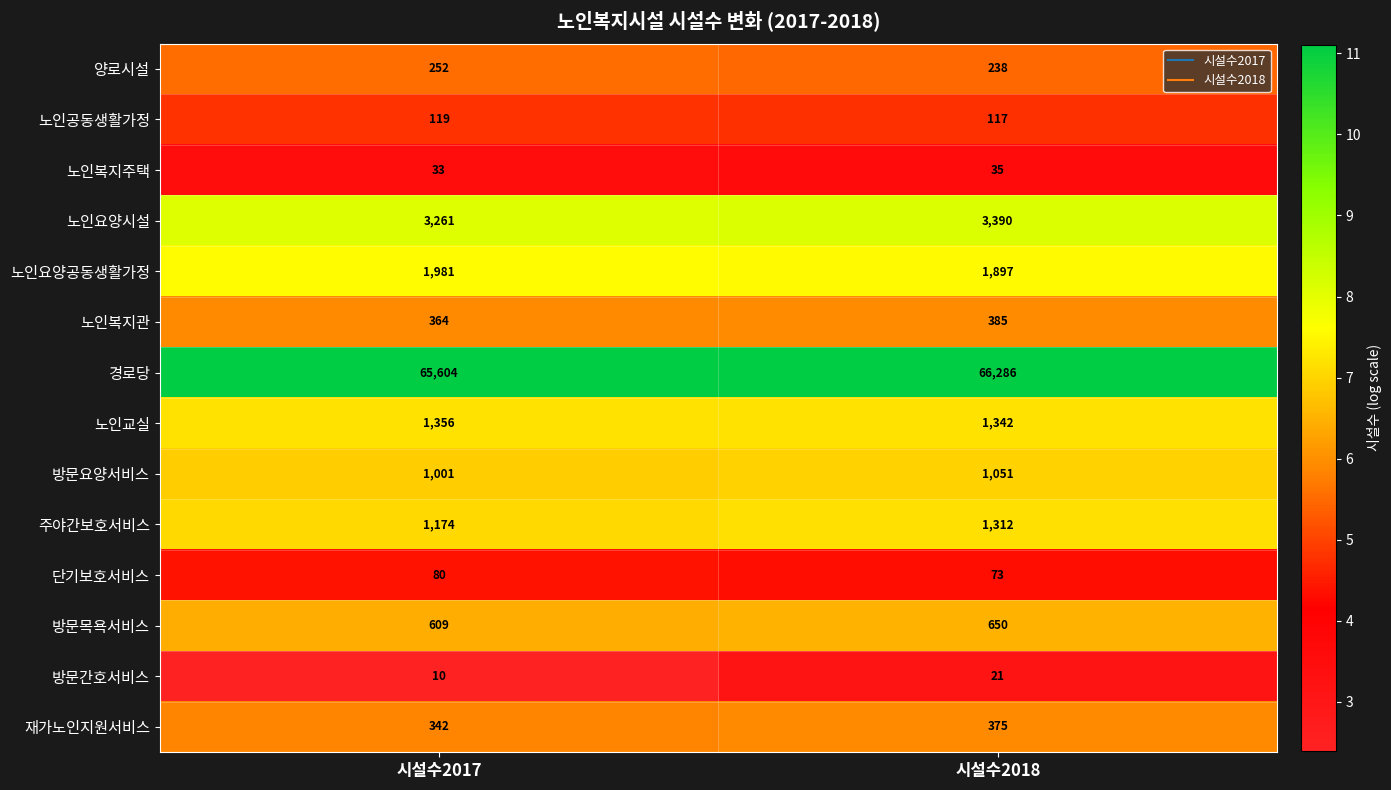

The value of 방문간호서비스 at 시설수2017 is 10. True or false?

True